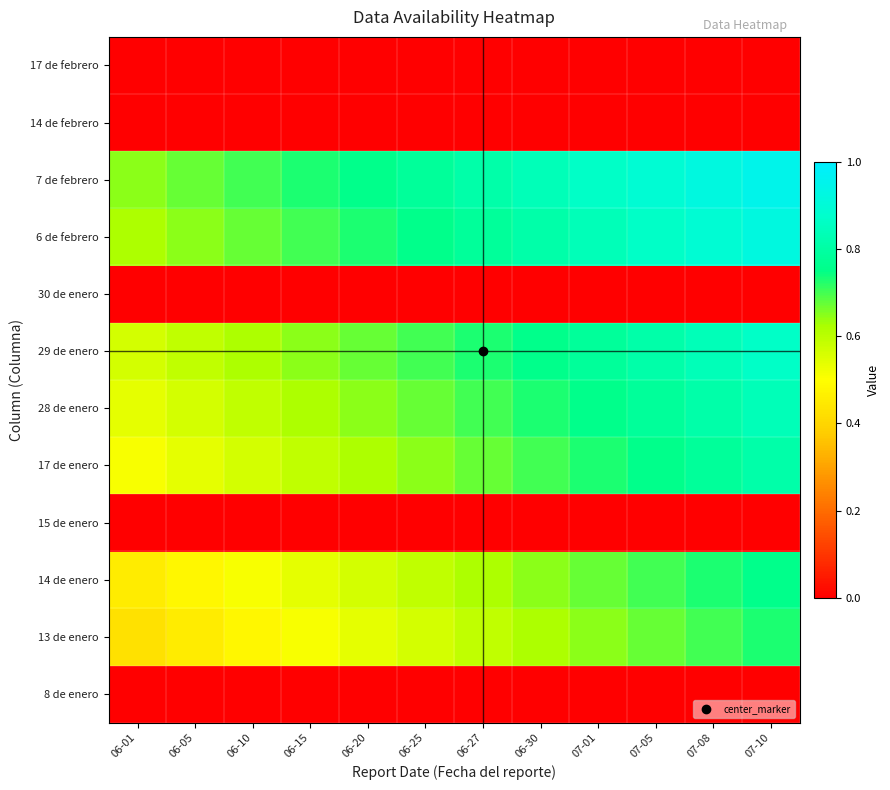

What is the total value across all series at 06-30?

5.1